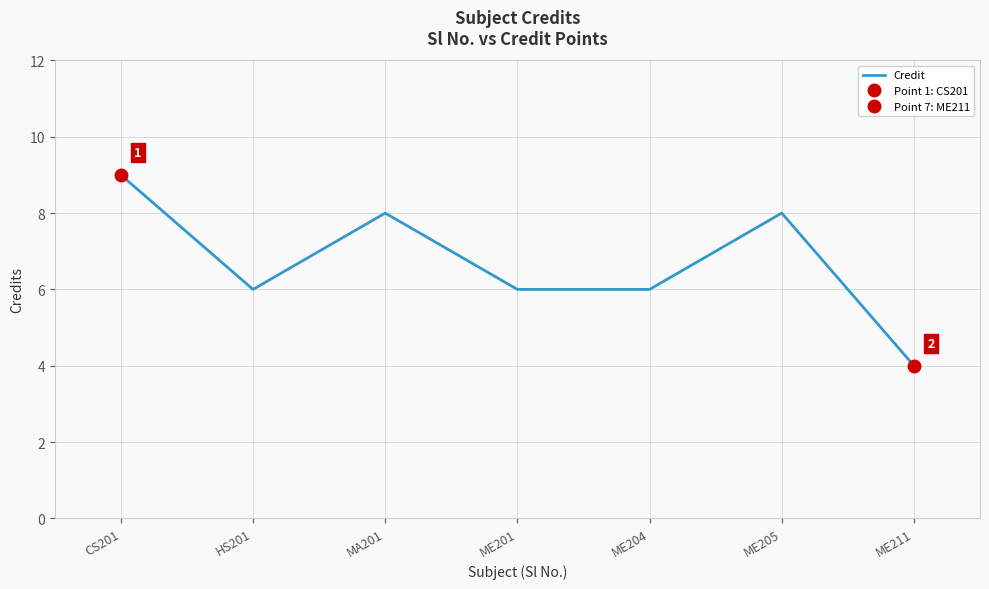

Reading right to left, transcribe all the data shown in this chart.

4	8	6	6	8	6	9